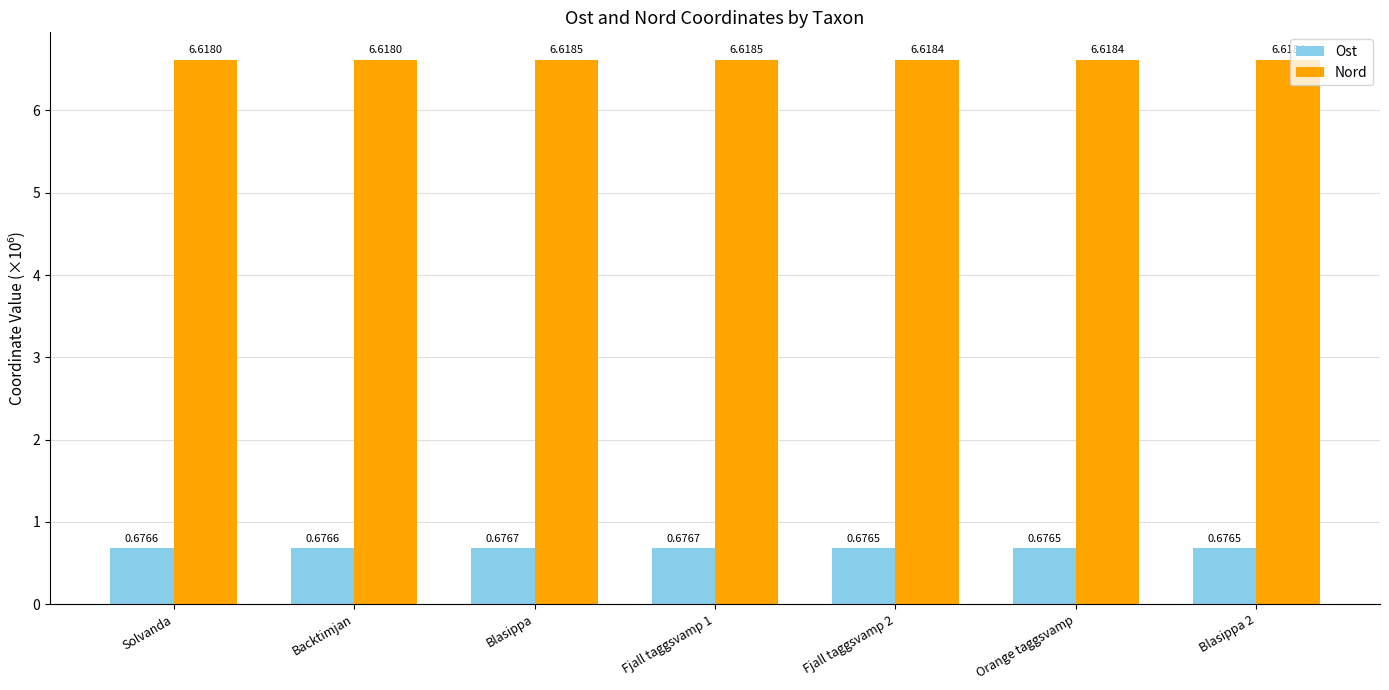

Rank the series at Blasippa 2 from lowest to highest value.

Ost, Nord